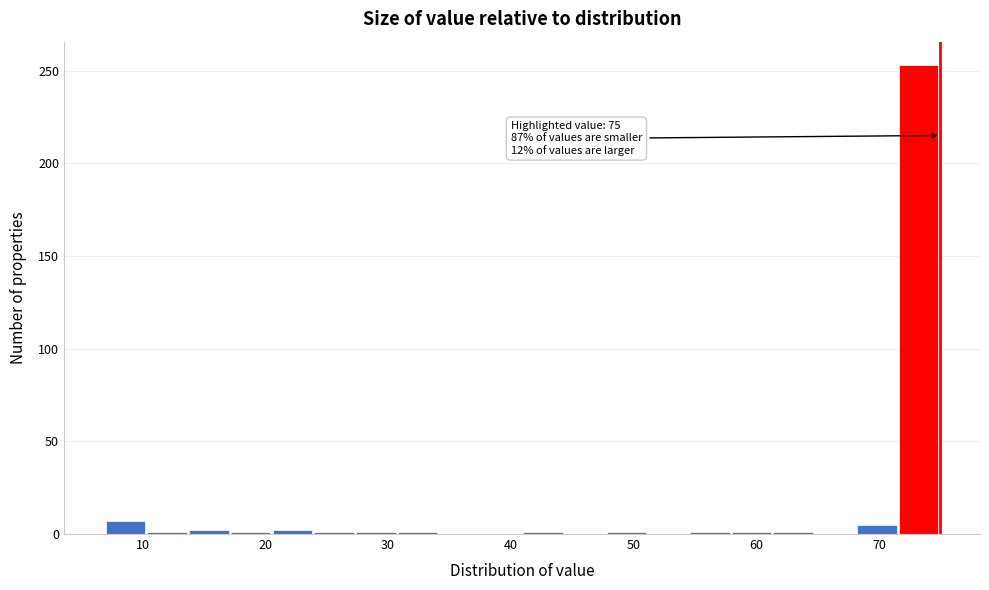

Around what value on the x-axis is the tallest bar? Give the approximate position of its centre, as read against the axis.

73